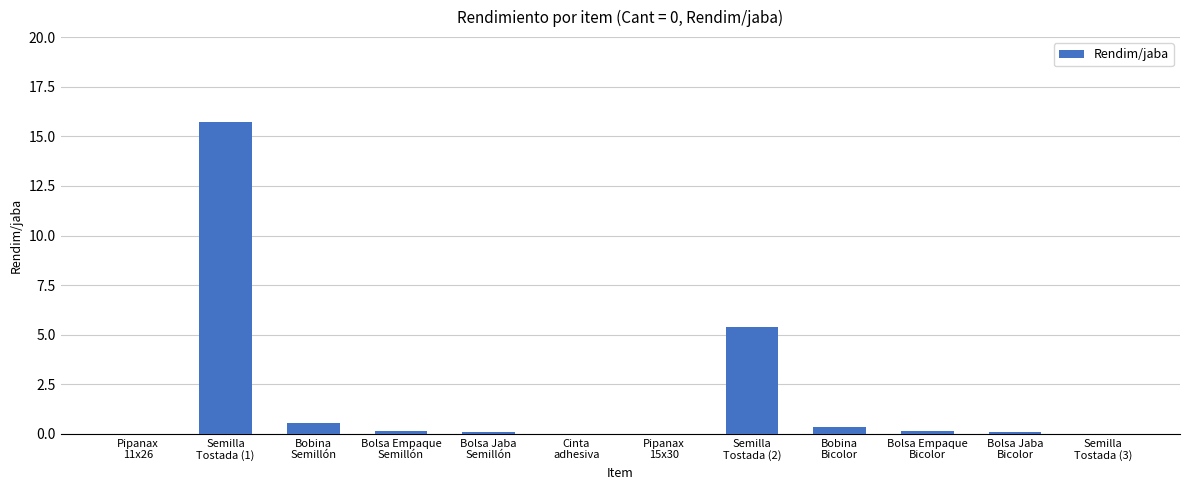

How many data points does each series have?

12